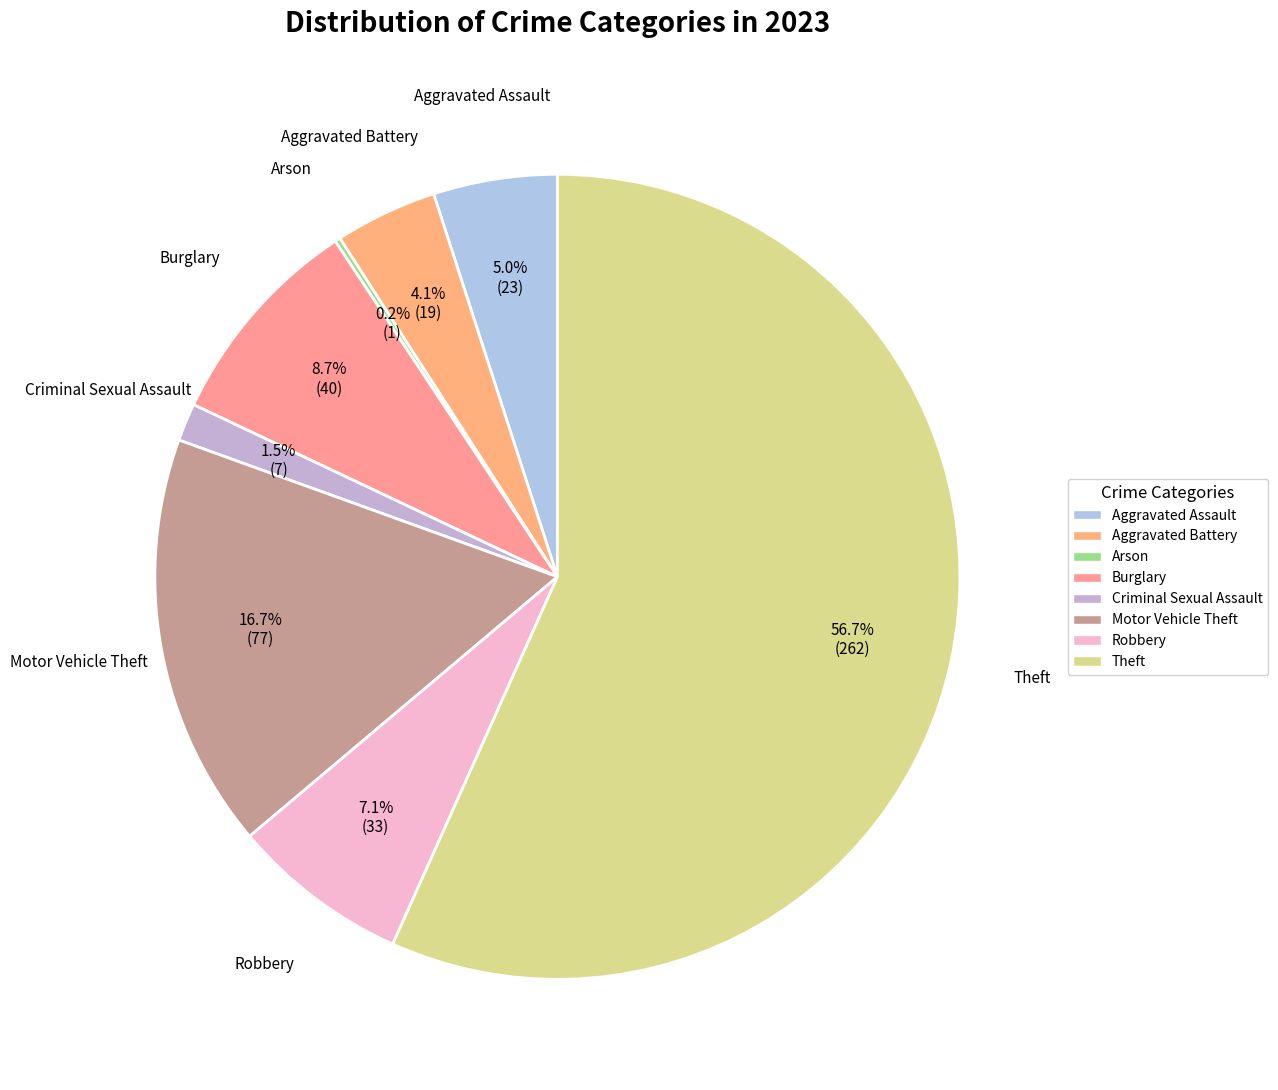

Between Theft and Criminal Sexual Assault, which is larger?

Theft